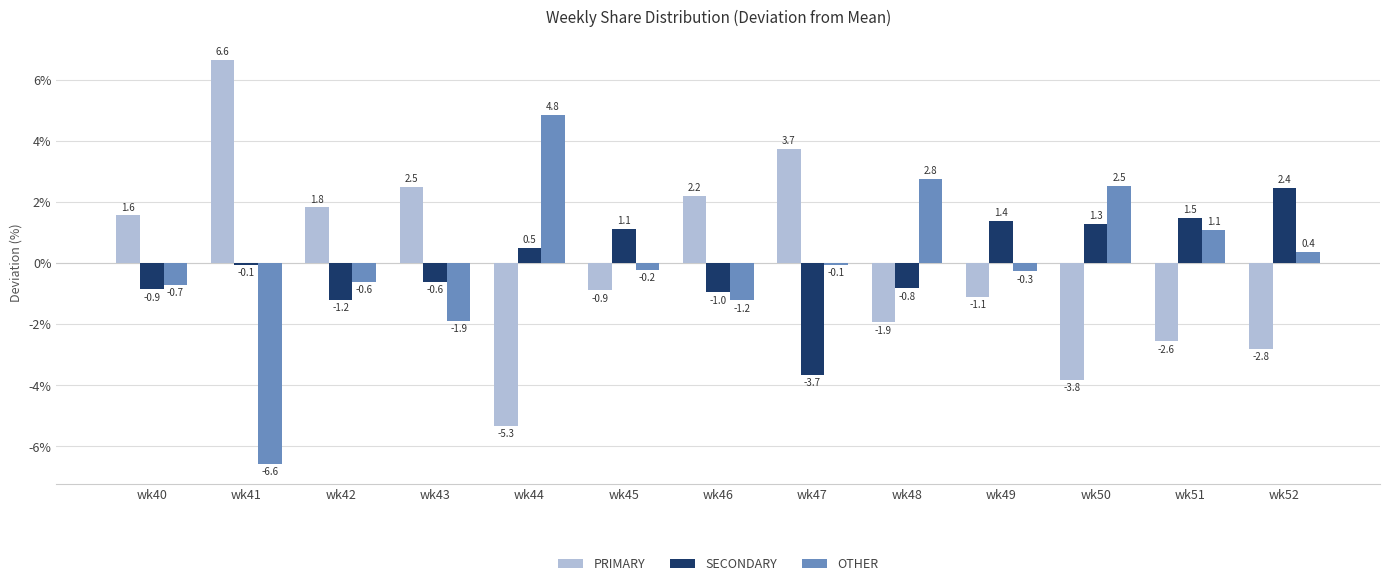

What is the minimum value shown in the chart?

-6.6